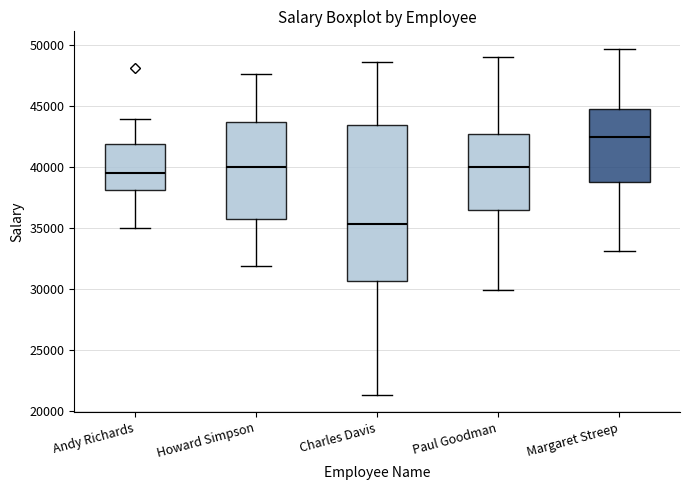

Reading left to right, read every box against the y-axis: the position of its median line, the range the box covers, and the ends of its whiskers. The values are not printed on the chart, so give them approximately, as read against the axis.

Andy Richards: median 39500, box 38000 to 42000, whiskers 35000 to 44000
Howard Simpson: median 40000, box 36000 to 44000, whiskers 32000 to 47500
Charles Davis: median 35500, box 30500 to 43500, whiskers 21500 to 48500
Paul Goodman: median 40000, box 36500 to 43000, whiskers 30000 to 49000
Margaret Streep: median 42500, box 39000 to 45000, whiskers 33000 to 49500